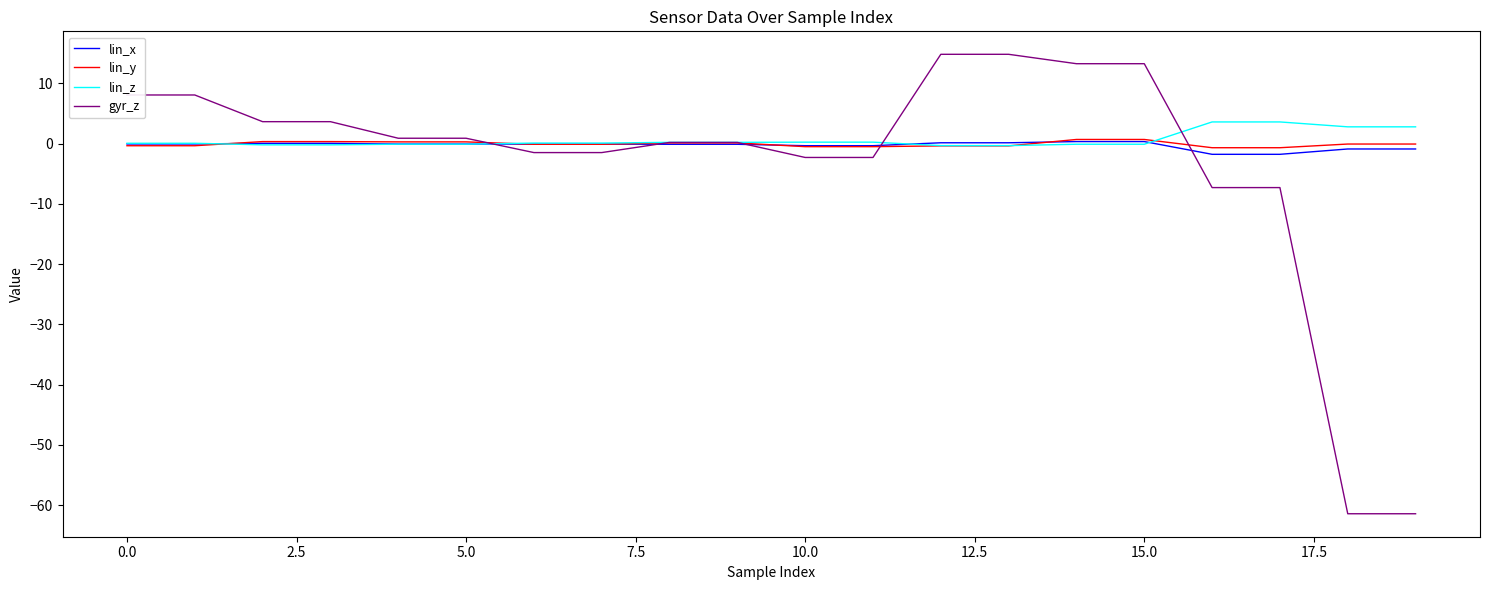

What is the maximum value shown in the chart?

14.8